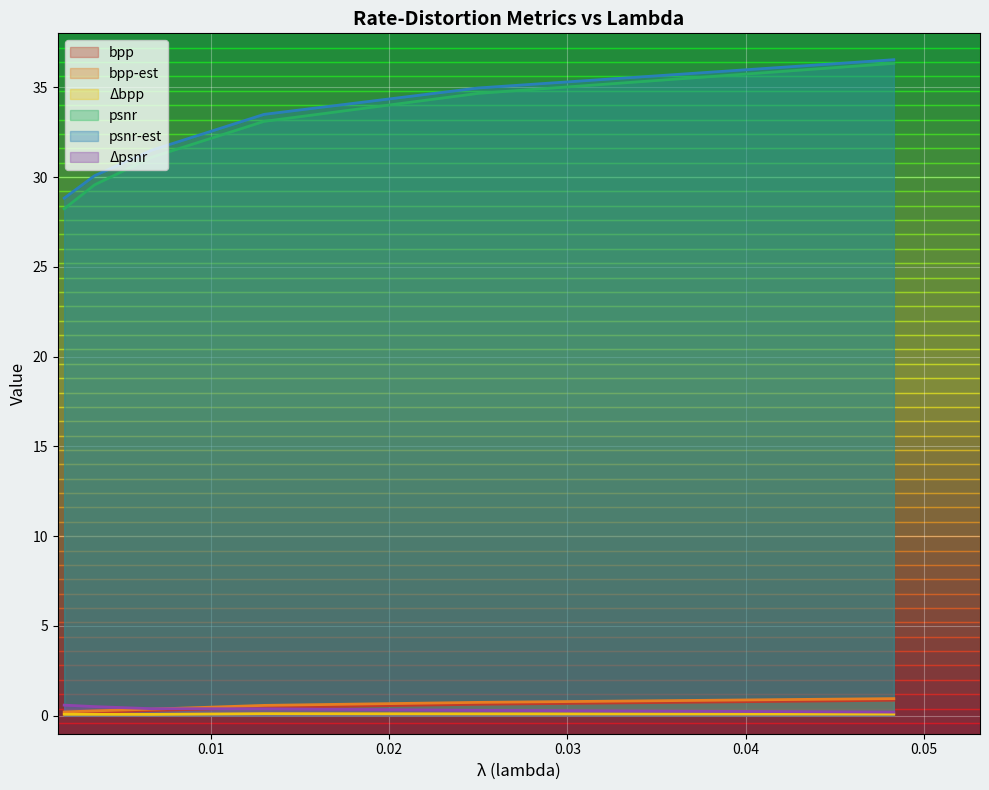

True or false: bpp and psnr-est intersect in this chart.

False